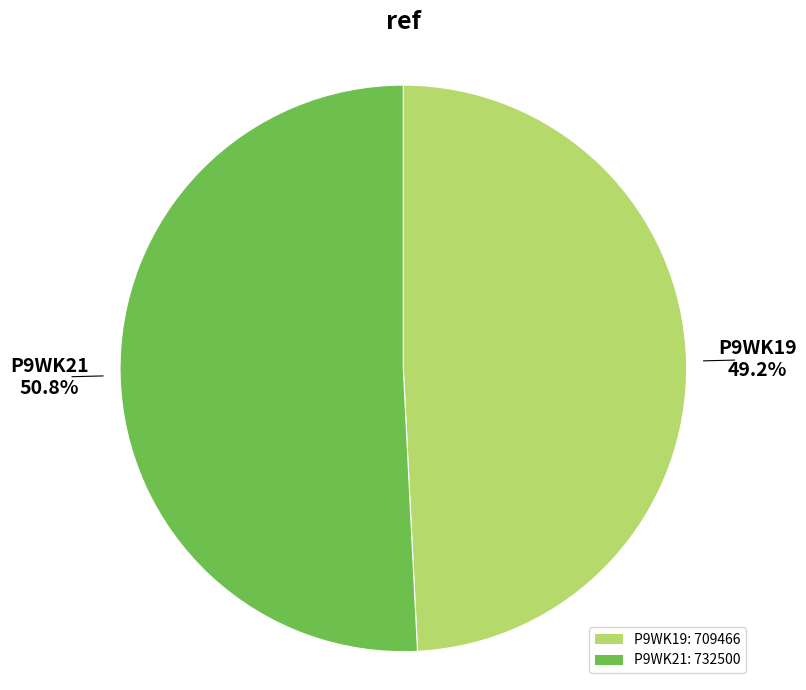

Do P9WK21 and P9WK19 together represent more than half of the pie?

Yes